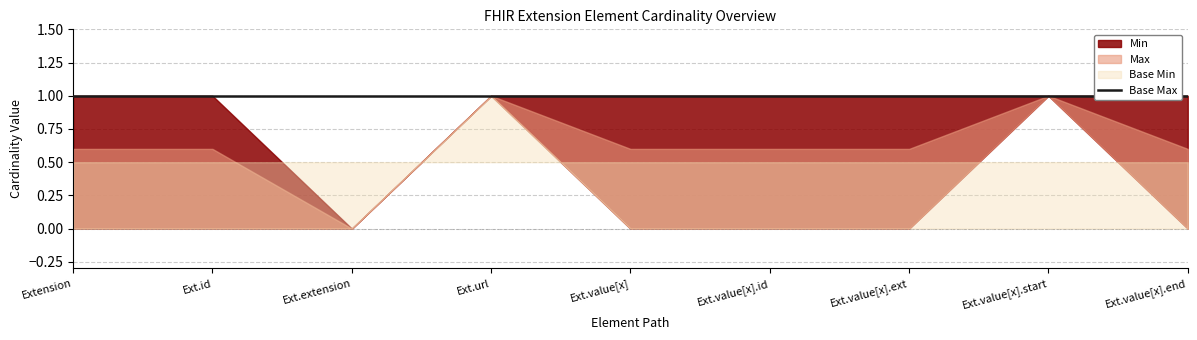

What is the spread (max minus min) of values at Extension.id?

1